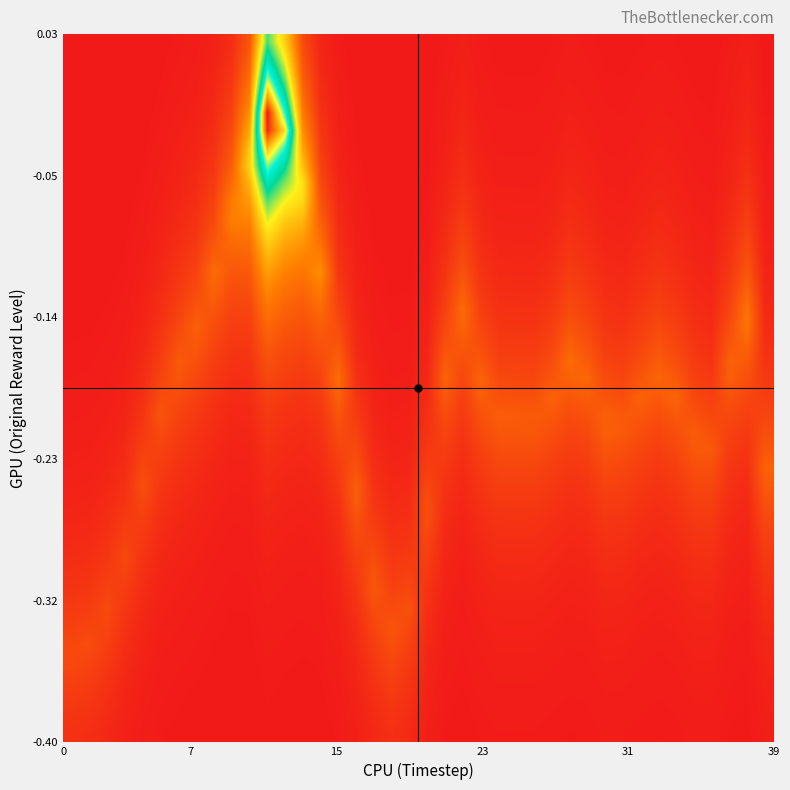

How many data points does each series have?

40